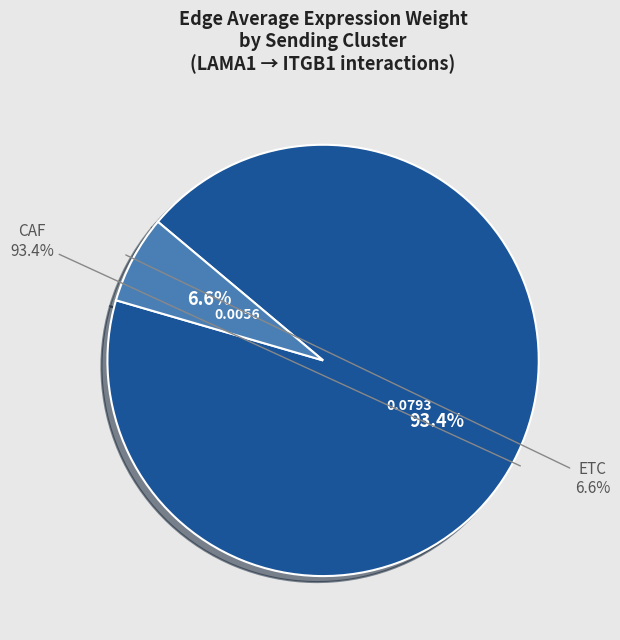

Is there any slice that represents more than half of the pie?

Yes